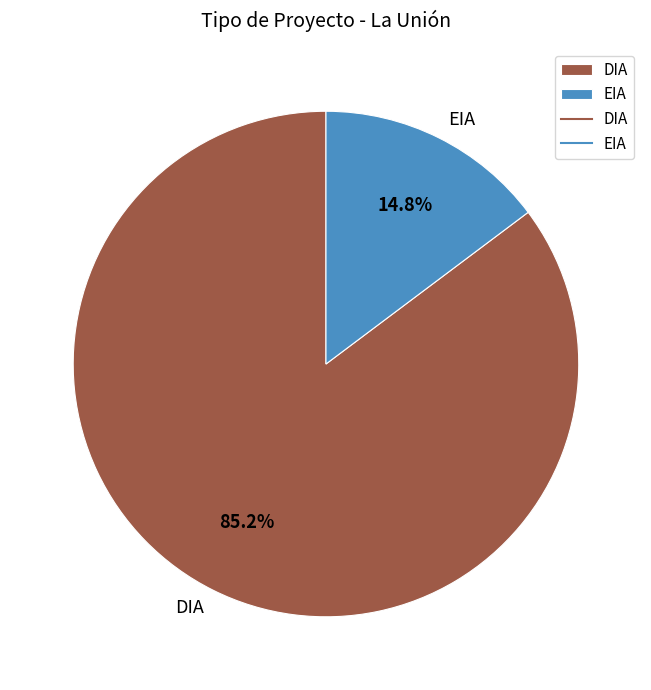

Which has a higher value, DIA or EIA?

DIA